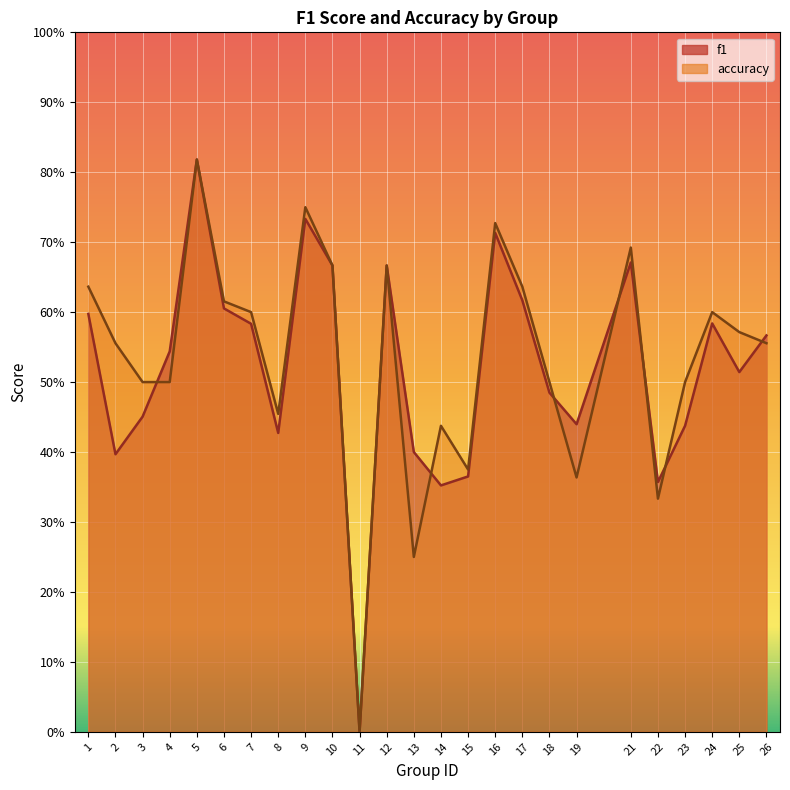

Is it true that f1 equals 0.2 at 13?

False